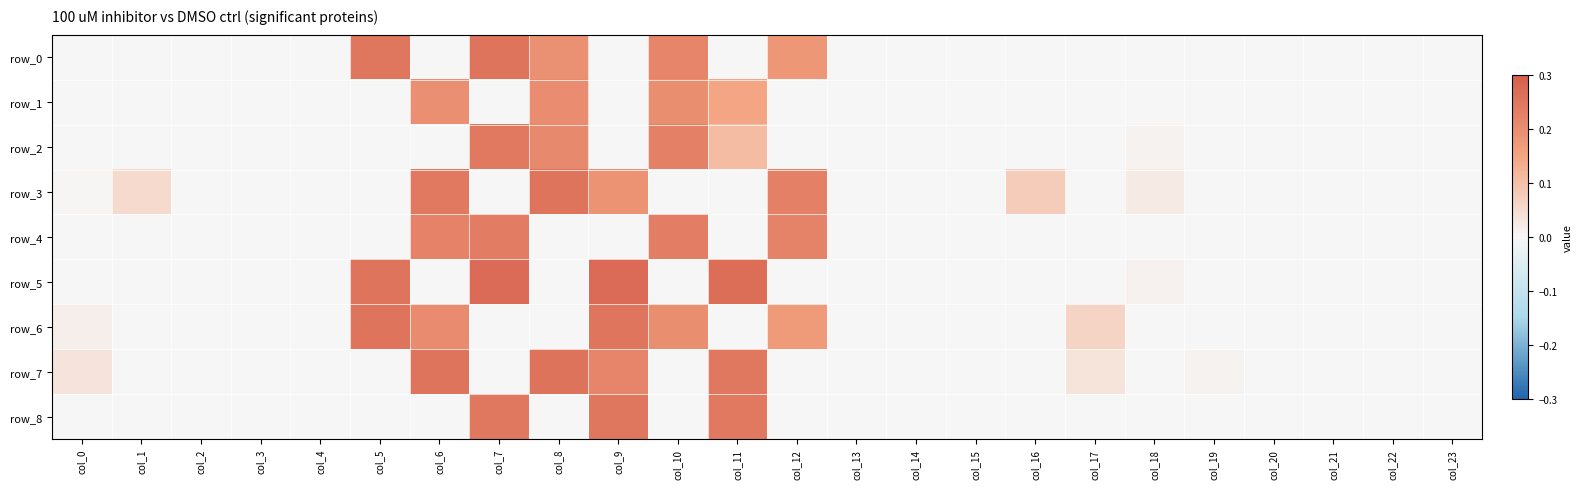

Reading right to left, list all the values displayed in this chart.

row_0: col_23=0.0	col_22=0.0	col_21=0.0	col_20=0.0	col_19=0.0	col_18=0.0	col_17=0.0	col_16=0.0	col_15=0.0	col_14=0.0	col_13=0.0	col_12=0.2	col_11=0.0	col_10=0.2	col_9=0.0	col_8=0.2	col_7=0.3	col_6=0.0	col_5=0.2	col_4=0.0	col_3=0.0	col_2=0.0	col_1=0.0	col_0=0.0
row_1: col_23=0.0	col_22=0.0	col_21=0.0	col_20=0.0	col_19=0.0	col_18=0.0	col_17=0.0	col_16=0.0	col_15=0.0	col_14=0.0	col_13=0.0	col_12=0.0	col_11=0.1	col_10=0.2	col_9=0.0	col_8=0.2	col_7=0.0	col_6=0.2	col_5=0.0	col_4=0.0	col_3=0.0	col_2=0.0	col_1=0.0	col_0=0.0
row_2: col_23=0.0	col_22=0.0	col_21=0.0	col_20=0.0	col_19=0.0	col_18=0.0	col_17=0.0	col_16=0.0	col_15=0.0	col_14=0.0	col_13=0.0	col_12=0.0	col_11=0.1	col_10=0.2	col_9=0.0	col_8=0.2	col_7=0.2	col_6=0.0	col_5=0.0	col_4=0.0	col_3=0.0	col_2=0.0	col_1=0.0	col_0=0.0
row_3: col_23=0.0	col_22=0.0	col_21=0.0	col_20=0.0	col_19=0.0	col_18=0.0	col_17=0.0	col_16=0.1	col_15=0.0	col_14=0.0	col_13=0.0	col_12=0.2	col_11=0.0	col_10=0.0	col_9=0.2	col_8=0.3	col_7=0.0	col_6=0.2	col_5=0.0	col_4=0.0	col_3=0.0	col_2=0.0	col_1=0.1	col_0=0.0
row_4: col_23=0.0	col_22=0.0	col_21=0.0	col_20=0.0	col_19=0.0	col_18=0.0	col_17=0.0	col_16=0.0	col_15=0.0	col_14=0.0	col_13=0.0	col_12=0.2	col_11=0.0	col_10=0.2	col_9=0.0	col_8=0.0	col_7=0.2	col_6=0.2	col_5=0.0	col_4=0.0	col_3=0.0	col_2=0.0	col_1=0.0	col_0=0.0
row_5: col_23=0.0	col_22=0.0	col_21=0.0	col_20=0.0	col_19=0.0	col_18=0.0	col_17=0.0	col_16=0.0	col_15=0.0	col_14=0.0	col_13=0.0	col_12=0.0	col_11=0.3	col_10=0.0	col_9=0.3	col_8=0.0	col_7=0.3	col_6=0.0	col_5=0.3	col_4=0.0	col_3=0.0	col_2=0.0	col_1=0.0	col_0=0.0
row_6: col_23=0.0	col_22=0.0	col_21=0.0	col_20=0.0	col_19=0.0	col_18=0.0	col_17=0.1	col_16=0.0	col_15=0.0	col_14=0.0	col_13=0.0	col_12=0.2	col_11=0.0	col_10=0.2	col_9=0.3	col_8=0.0	col_7=0.0	col_6=0.2	col_5=0.3	col_4=0.0	col_3=0.0	col_2=0.0	col_1=0.0	col_0=0.0
row_7: col_23=0.0	col_22=0.0	col_21=0.0	col_20=0.0	col_19=0.0	col_18=0.0	col_17=0.0	col_16=0.0	col_15=0.0	col_14=0.0	col_13=0.0	col_12=0.0	col_11=0.2	col_10=0.0	col_9=0.2	col_8=0.3	col_7=0.0	col_6=0.3	col_5=0.0	col_4=0.0	col_3=0.0	col_2=0.0	col_1=0.0	col_0=0.0
row_8: col_23=0.0	col_22=0.0	col_21=0.0	col_20=0.0	col_19=0.0	col_18=0.0	col_17=0.0	col_16=0.0	col_15=0.0	col_14=0.0	col_13=0.0	col_12=0.0	col_11=0.2	col_10=0.0	col_9=0.2	col_8=0.0	col_7=0.2	col_6=0.0	col_5=0.0	col_4=0.0	col_3=0.0	col_2=0.0	col_1=0.0	col_0=0.0